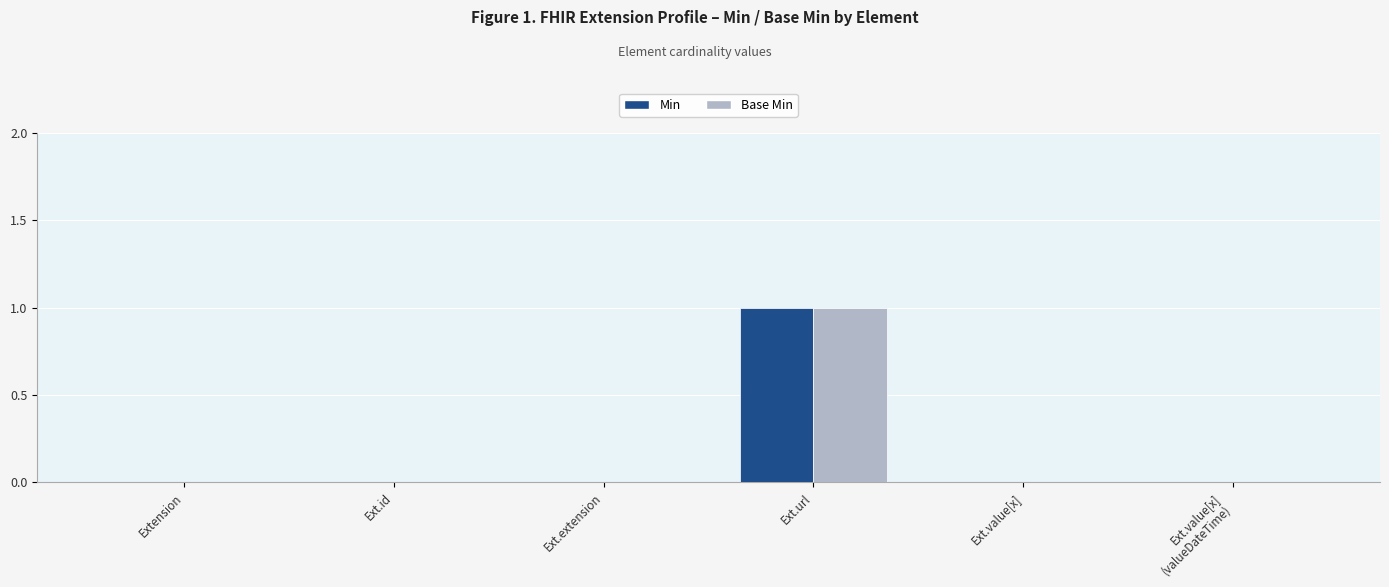

What are all the series names shown in the legend?

Min, Base Min